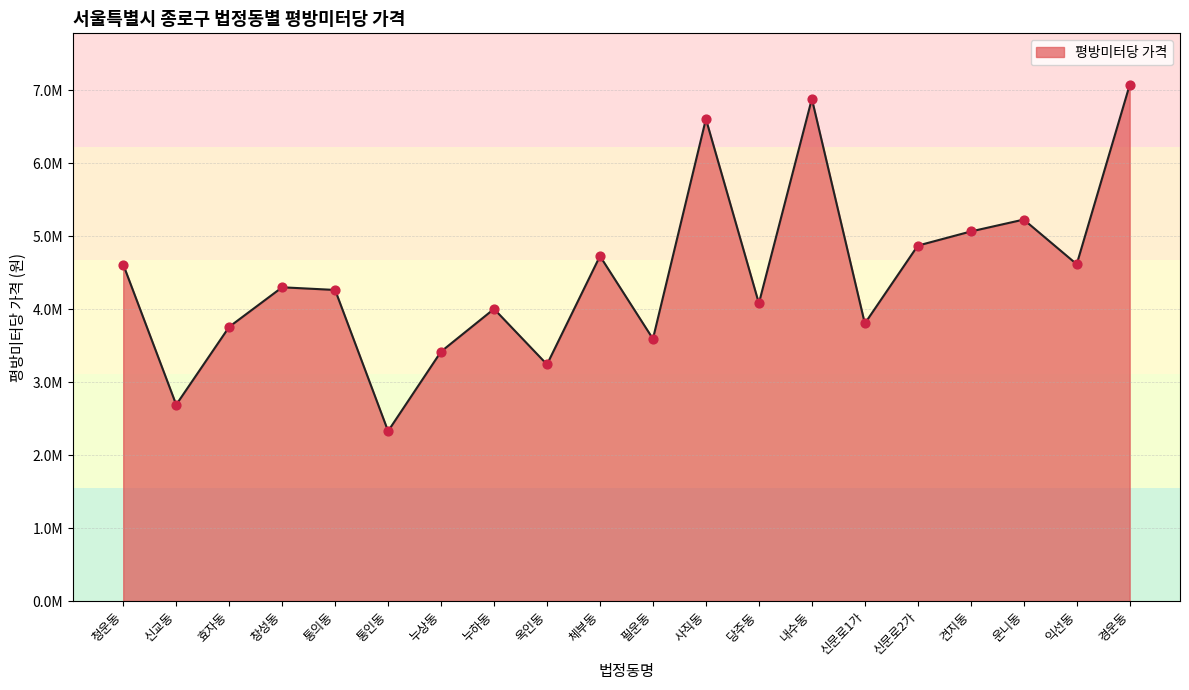

What is the change in value from 체부동 to 견지동?

+336977.5